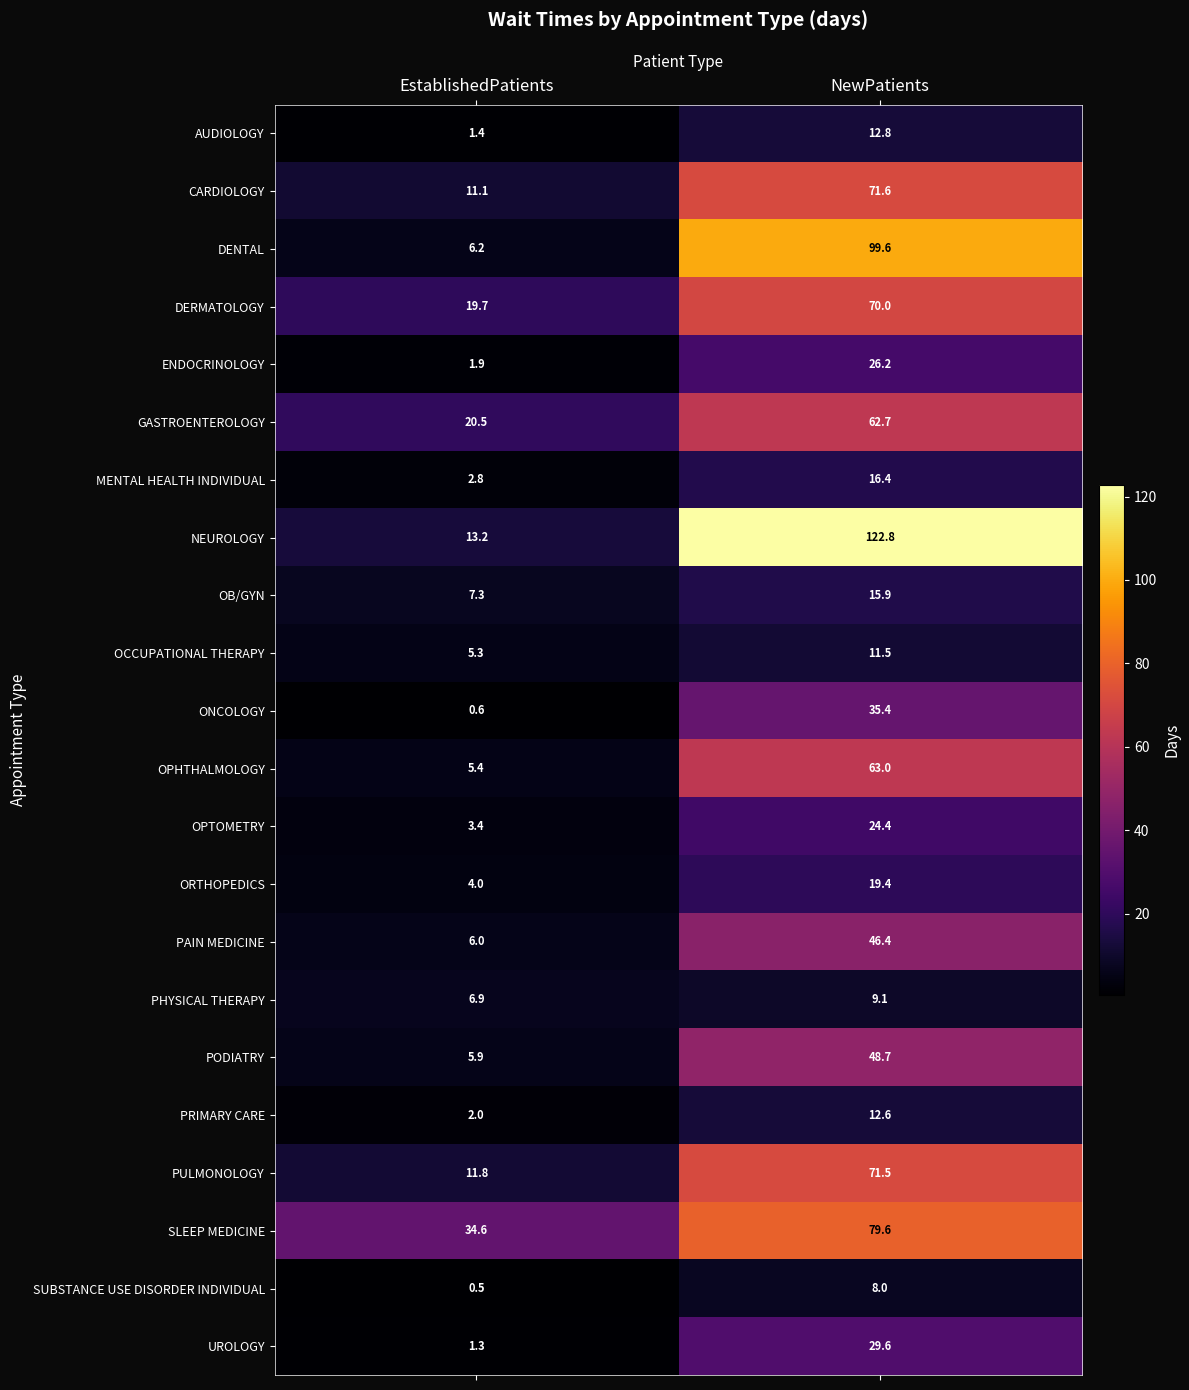

Count the number of data series in this chart.

22